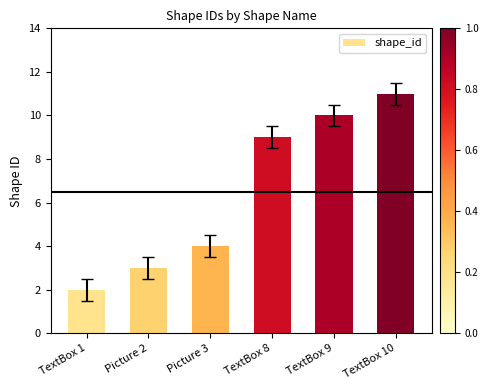

What is the value of the 2nd bar from the left?

3